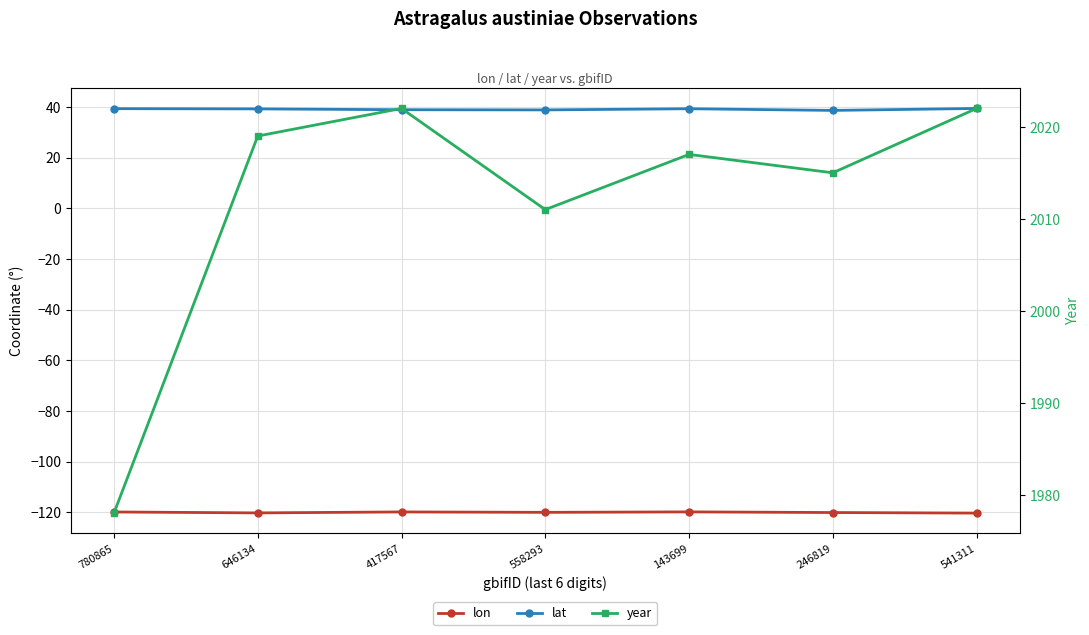

The value of lat at 646134 is 39.3. True or false?

True